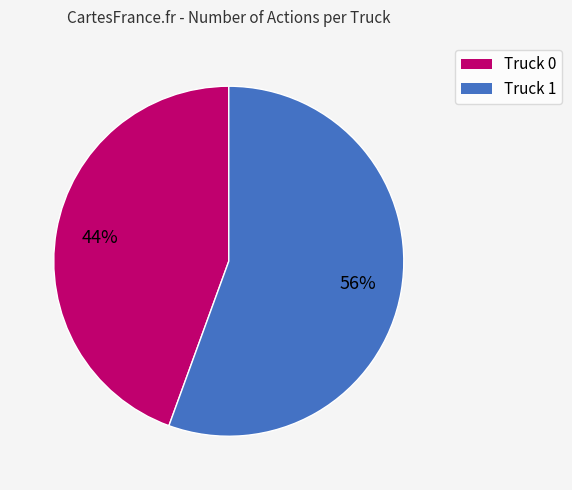

Rank the categories by value from highest to lowest.

Truck 1, Truck 0